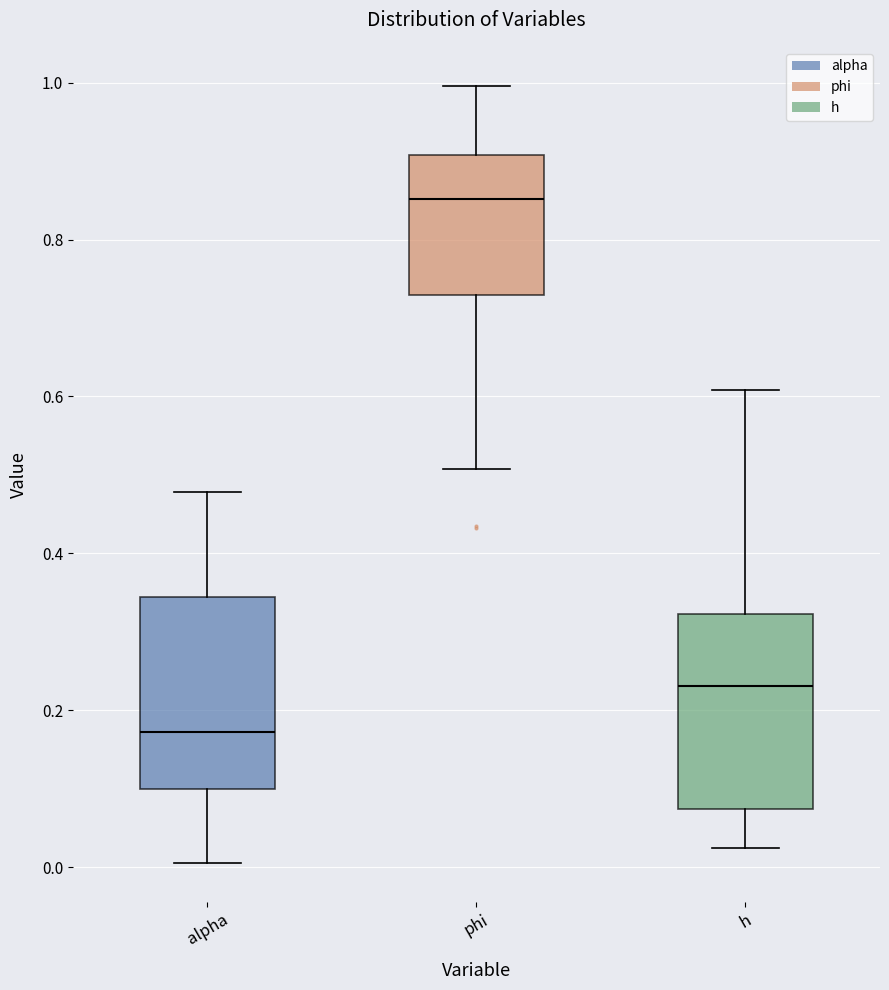

Where is the lower edge of the box for alpha on the y-axis? The values are not printed on the chart, so give them approximately, as read against the axis.

0.10